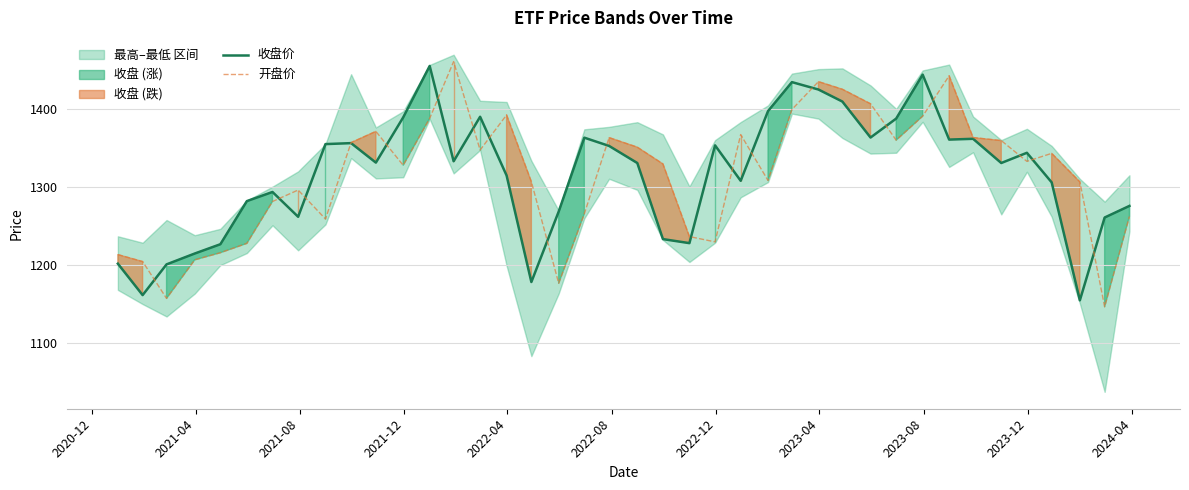

Reading left to right, transcribe all the data shown in this chart.

收盘价: 1201.8	1161.5	1200.9	1214.9	1226.8	1282.2	1293.9	1262.0	1355.4	1356.6	1331.6	1389.7	1455.7	1333.3	1390.5	1315.1	1178.3	1268.8	1363.6	1353.0	1331.1	1233.4	1228.2	1353.7	1308.3	1397.7	1434.9	1425.4	1410.0	1363.8	1388.1	1444.5	1361.2	1362.2	1331.1	1344.2	1306.2	1154.8	1261.1	1276.0
开盘价: 1213.5	1204.6	1157.2	1206.8	1215.9	1227.9	1281.7	1296.4	1259.2	1357.3	1371.7	1328.1	1388.5	1461.3	1347.7	1392.8	1307.1	1176.6	1266.0	1363.7	1351.4	1329.9	1236.6	1229.8	1367.6	1308.6	1399.9	1435.6	1425.8	1407.1	1360.4	1391.2	1443.1	1363.8	1359.9	1333.2	1343.5	1306.9	1146.5	1262.5